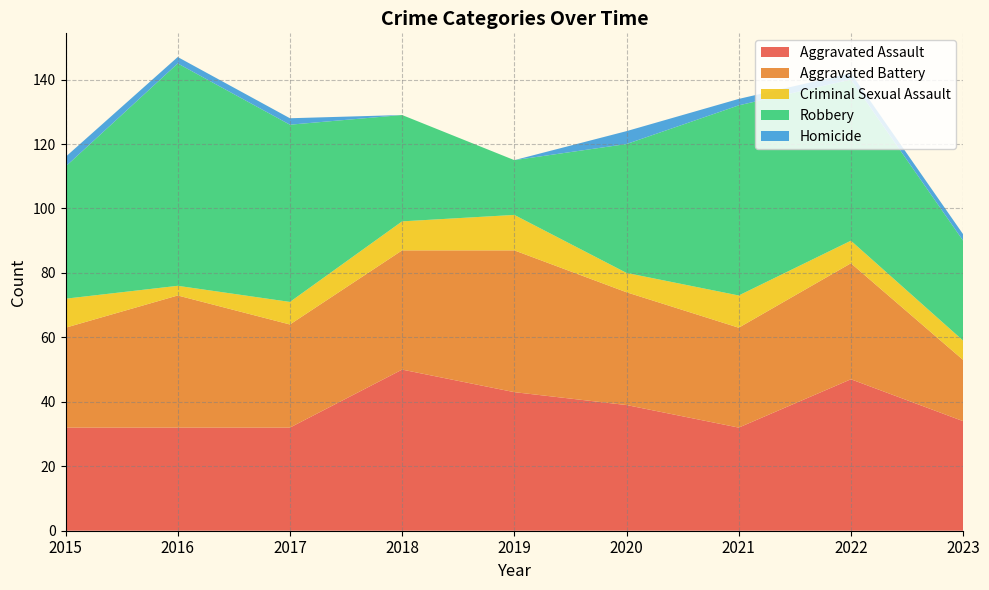

Reading right to left, transcribe all the data shown in this chart.

Aggravated Assault: 2023=34	2022=47	2021=32	2020=39	2019=43	2018=50	2017=32	2016=32	2015=32
Aggravated Battery: 2023=19	2022=36	2021=31	2020=35	2019=44	2018=37	2017=32	2016=41	2015=31
Criminal Sexual Assault: 2023=6	2022=7	2021=10	2020=6	2019=11	2018=9	2017=7	2016=3	2015=9
Robbery: 2023=31	2022=50	2021=59	2020=40	2019=17	2018=33	2017=55	2016=69	2015=41
Homicide: 2023=2	2022=2	2021=2	2020=4	2019=0	2018=0	2017=2	2016=2	2015=3